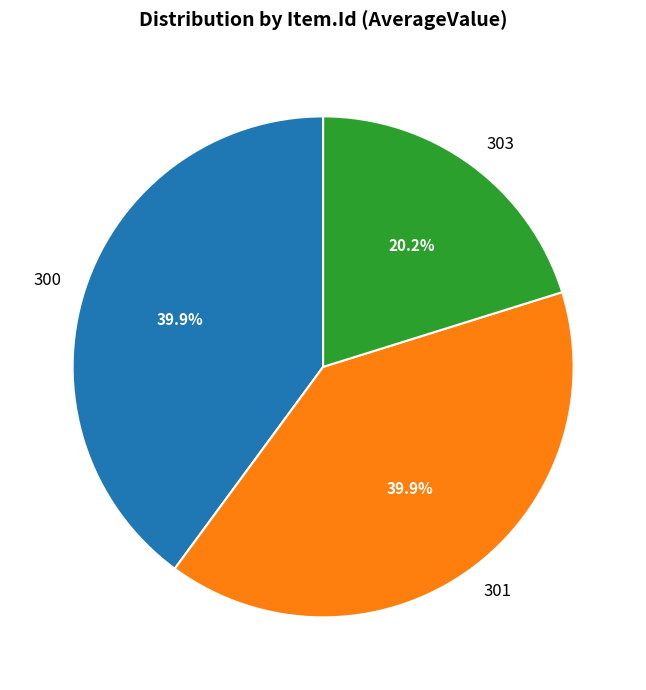

To the nearest percent, what is the difference between the 303 and 301 slice percentages?

20%